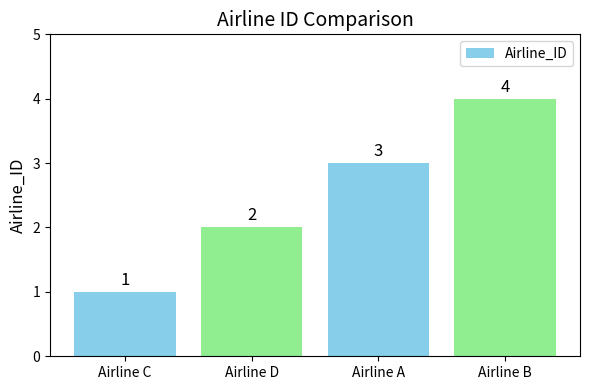

Reading left to right, transcribe all the data shown in this chart.

Airline C=1	Airline D=2	Airline A=3	Airline B=4